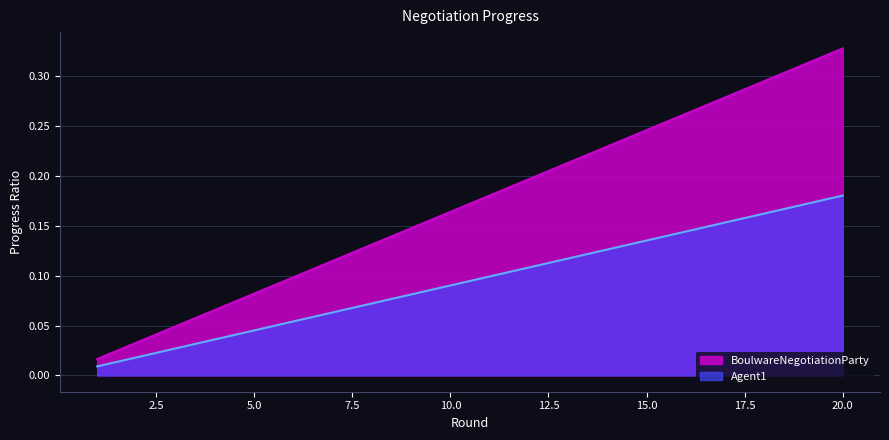

Does the chart display data point markers on the line(s)?

No